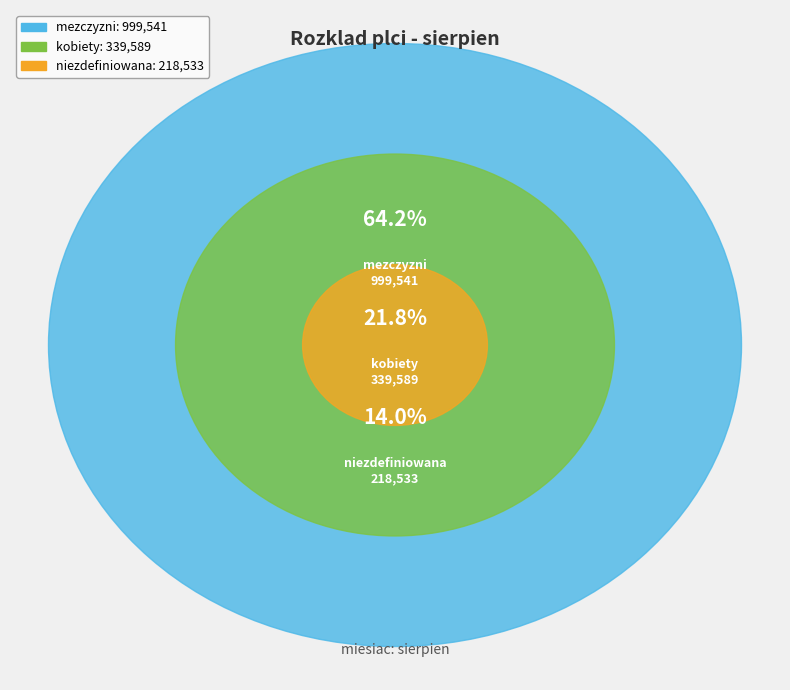

To the nearest percent, what is the difference between the largest and smallest slice percentages?

50%